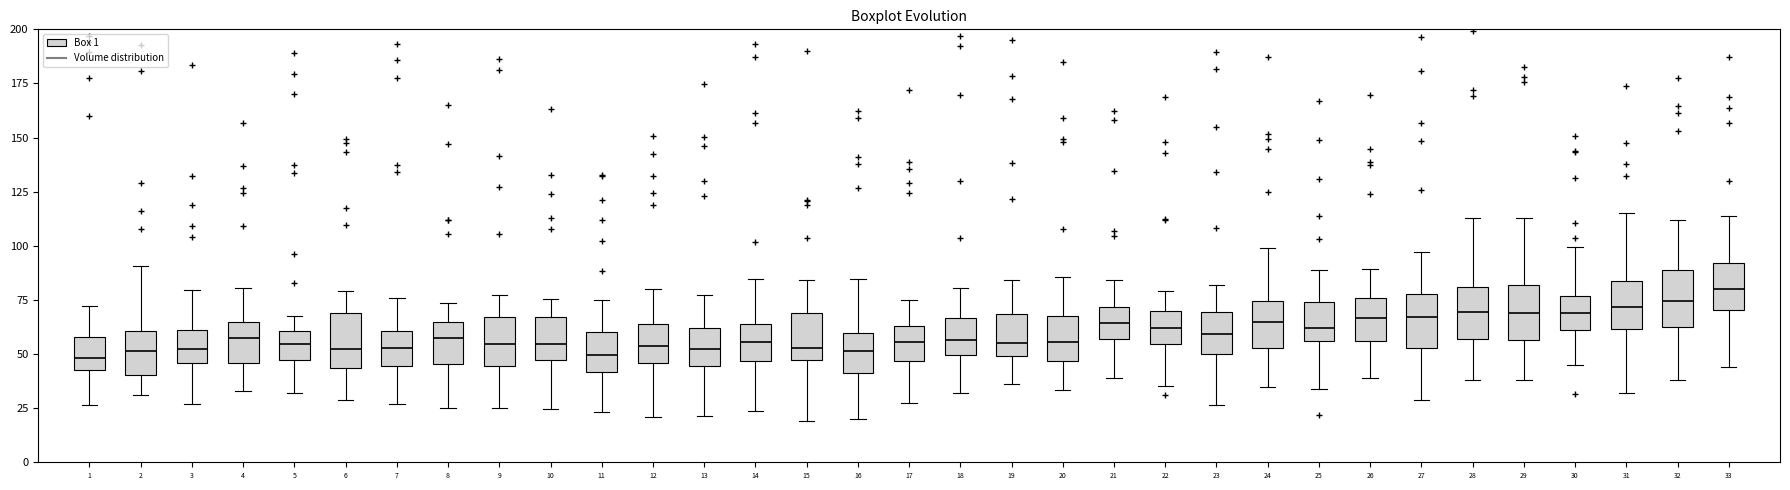

Reading left to right, read every box against the y-axis: the position of its median line, the range the box covers, and the ends of its whiskers. The values are not printed on the chart, so give them approximately, as read against the axis.

1: median 50, box 45 to 60, whiskers 25 to 70
2: median 50, box 40 to 60, whiskers 30 to 90
3: median 50, box 45 to 60, whiskers 25 to 80
4: median 55, box 45 to 65, whiskers 35 to 80
5: median 55, box 45 to 60, whiskers 30 to 70
6: median 50, box 45 to 70, whiskers 30 to 80
7: median 55, box 45 to 60, whiskers 25 to 75
8: median 55, box 45 to 65, whiskers 25 to 75
9: median 55, box 45 to 65, whiskers 25 to 75
10: median 55, box 45 to 65, whiskers 25 to 75
11: median 50, box 40 to 60, whiskers 25 to 75
12: median 55, box 45 to 65, whiskers 20 to 80
13: median 50, box 45 to 60, whiskers 20 to 75
14: median 55, box 45 to 65, whiskers 25 to 85
15: median 55, box 45 to 70, whiskers 20 to 85
16: median 50, box 40 to 60, whiskers 20 to 85
17: median 55, box 45 to 65, whiskers 30 to 75
18: median 55, box 50 to 65, whiskers 30 to 80
19: median 55, box 50 to 70, whiskers 35 to 85
20: median 55, box 45 to 70, whiskers 35 to 85
21: median 65, box 55 to 70, whiskers 40 to 85
22: median 60, box 55 to 70, whiskers 35 to 80
23: median 60, box 50 to 70, whiskers 25 to 80
24: median 65, box 55 to 75, whiskers 35 to 100
25: median 60, box 55 to 75, whiskers 35 to 90
26: median 65, box 55 to 75, whiskers 40 to 90
27: median 65, box 55 to 80, whiskers 30 to 95
28: median 70, box 55 to 80, whiskers 40 to 115
29: median 70, box 55 to 80, whiskers 40 to 115
30: median 70, box 60 to 75, whiskers 45 to 100
31: median 70, box 60 to 85, whiskers 30 to 115
32: median 75, box 60 to 90, whiskers 40 to 110
33: median 80, box 70 to 90, whiskers 45 to 115